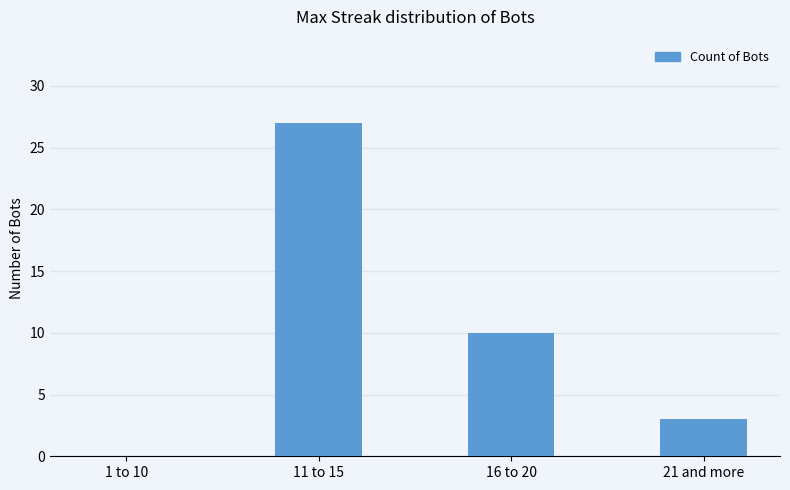

What is the sum of all values?

40